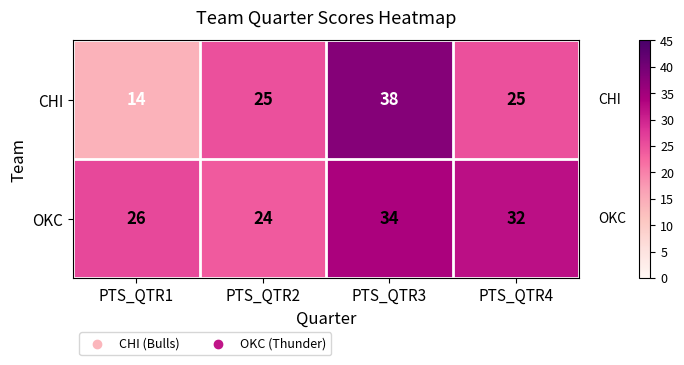

What is the difference between the highest and lowest values at PTS_QTR4?

7